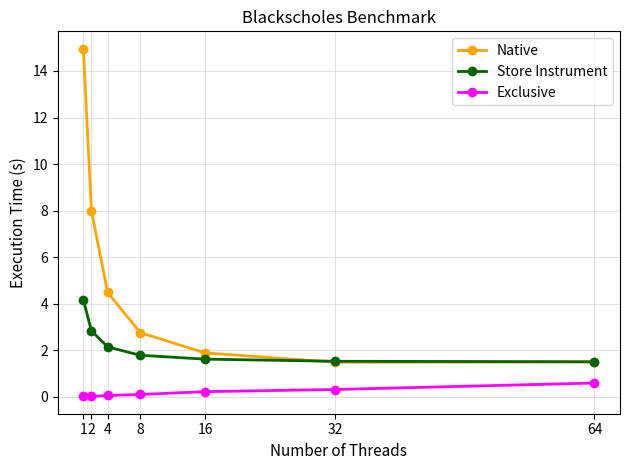

What is the sum of the Store Instrument values at 32 and 2?

4.4